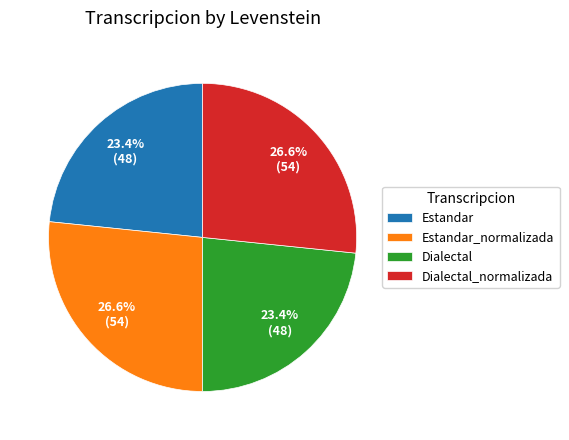

To the nearest percent, what is the combined percentage of Dialectal and Estandar_normalizada?

50%